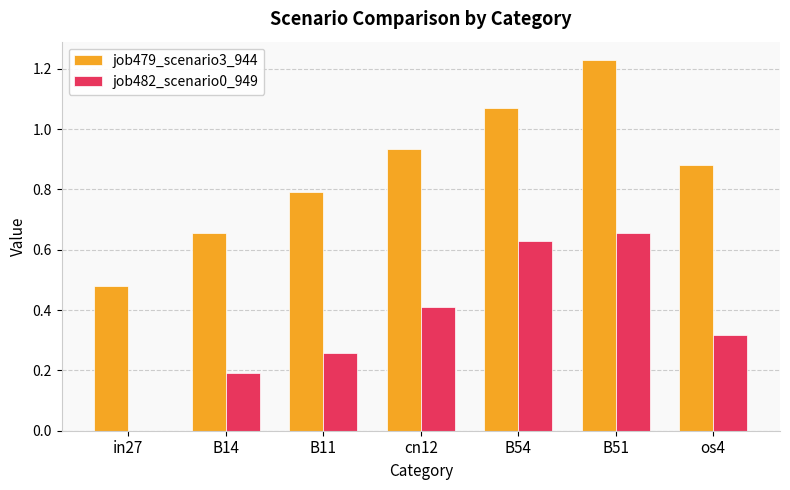

What is the sum of the job479_scenario3_944 values at in27 and os4?

1.4